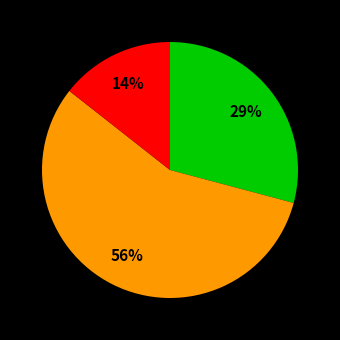

To the nearest percent, what is the difference between the largest and smallest slice percentages?

42%